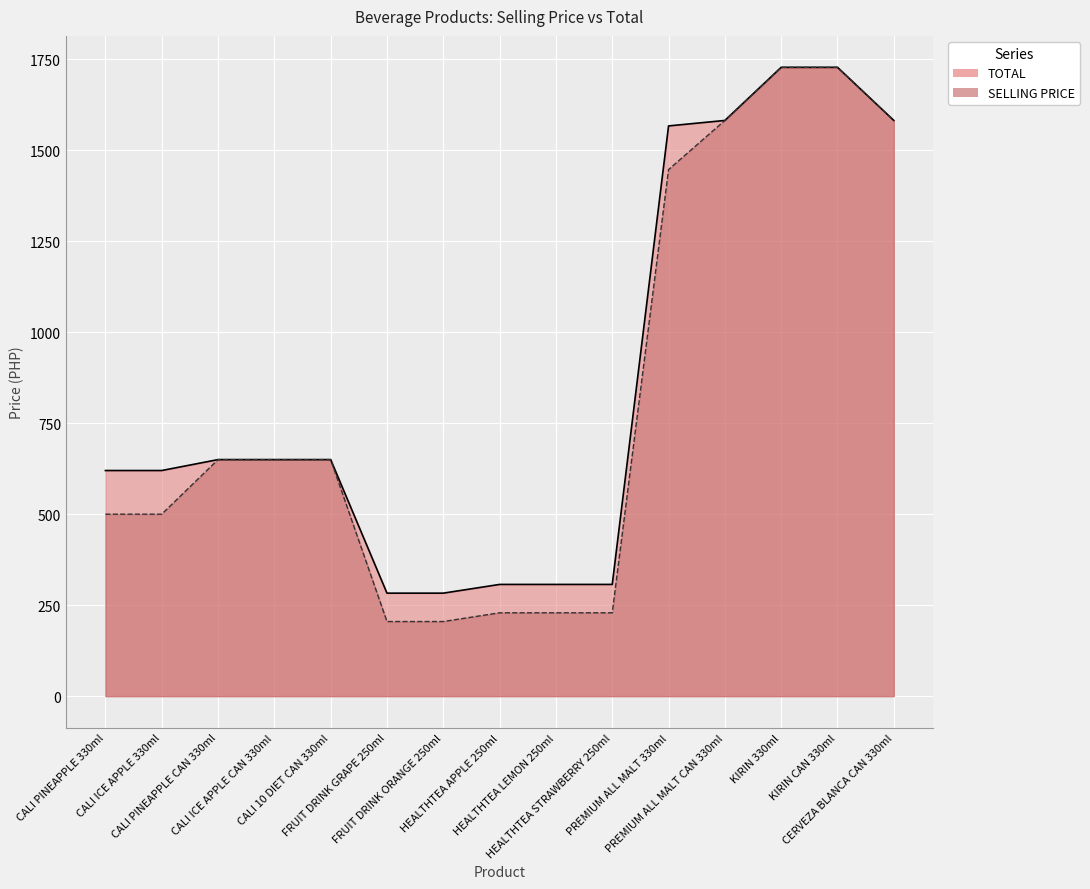

Which series has the widest spread of values?

SELLING PRICE